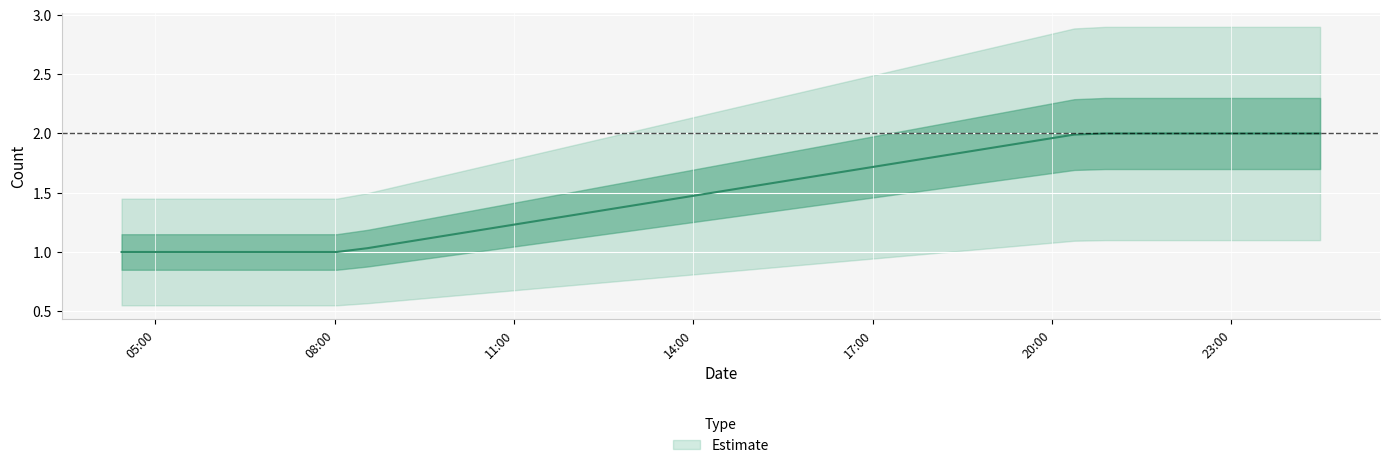

What is the smallest value displayed?

1